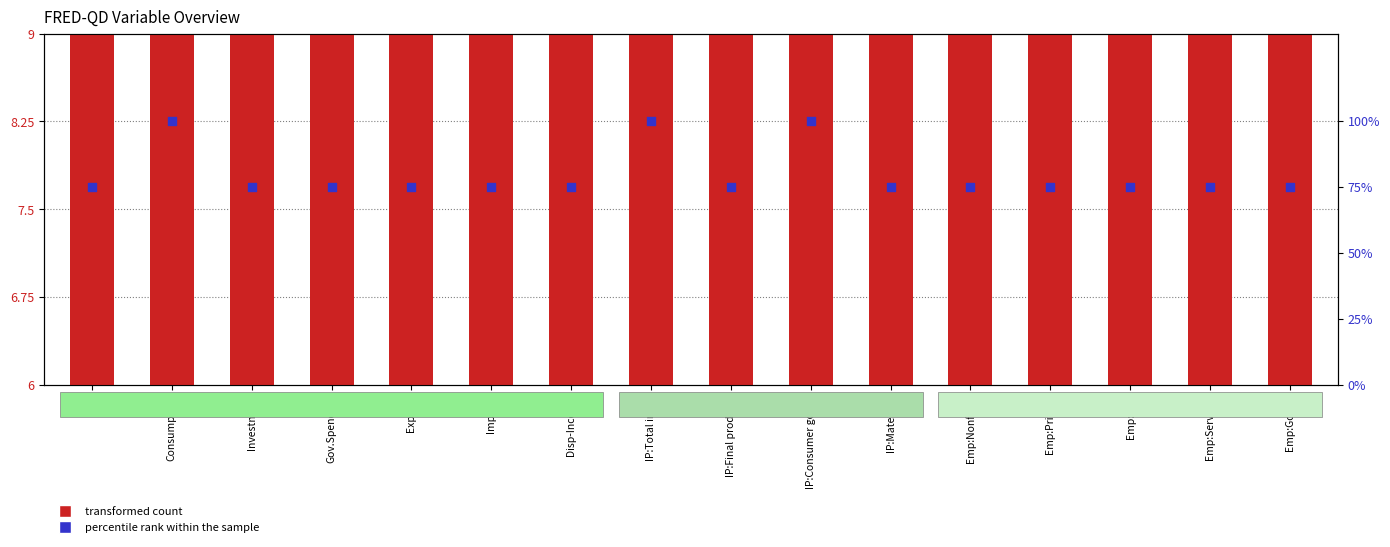

At how many categories does at least one series exceed 56?

16